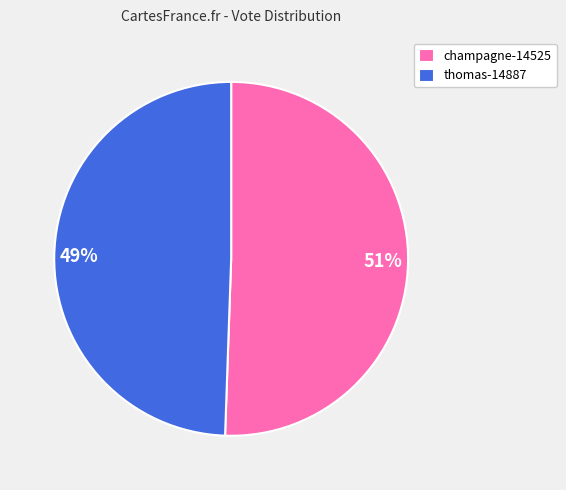

Which slice is the smallest?

thomas-14887